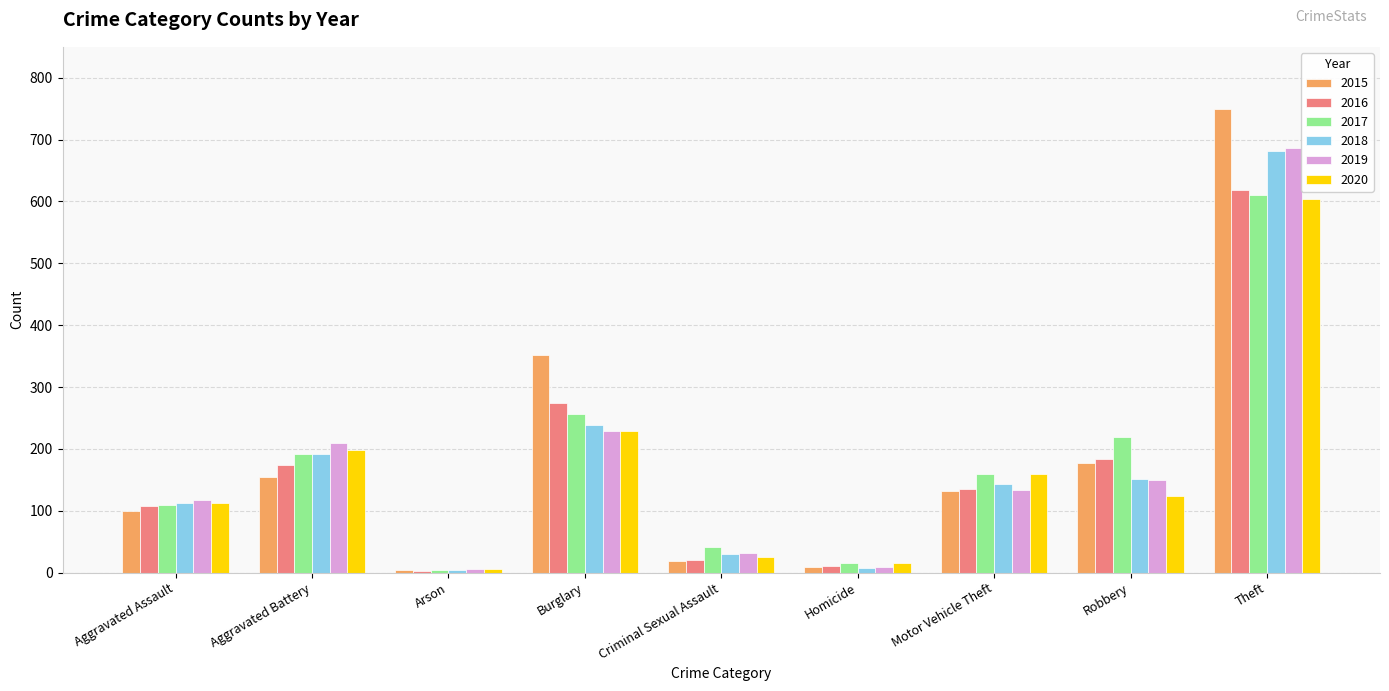

What is the value of the 2018 bar at the 6th from the left?

8